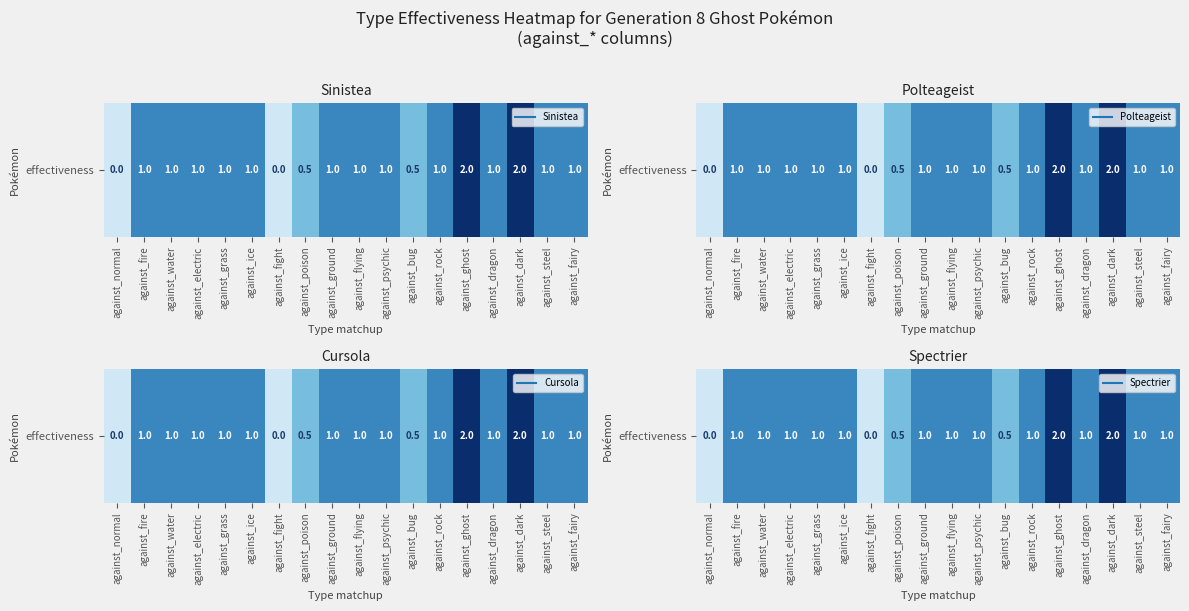

What is the maximum value shown in the chart?

2.0